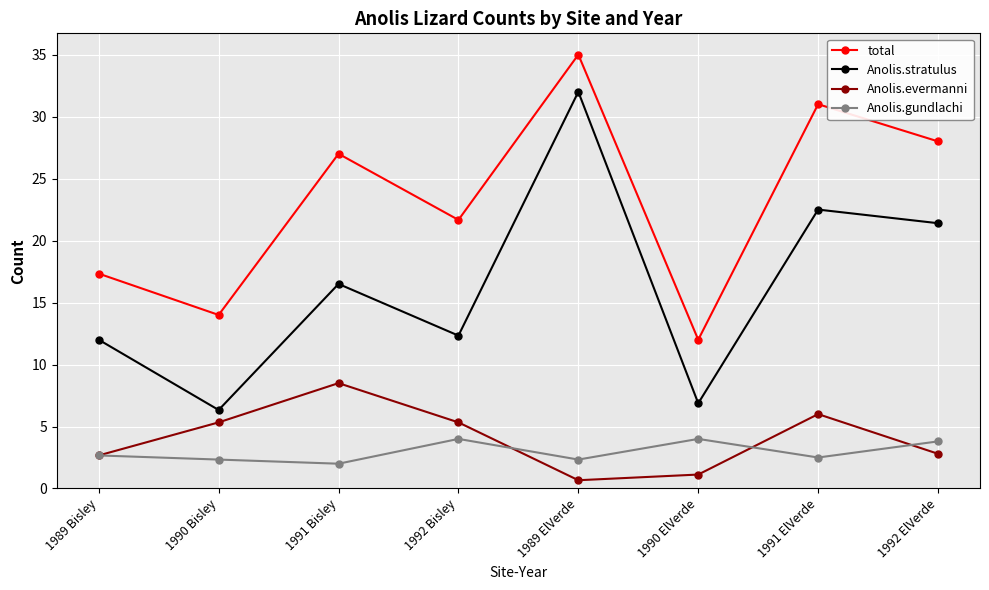

Between 1989 ElVerde and 1990 ElVerde, which series saw the biggest shift?

Anolis.stratulus